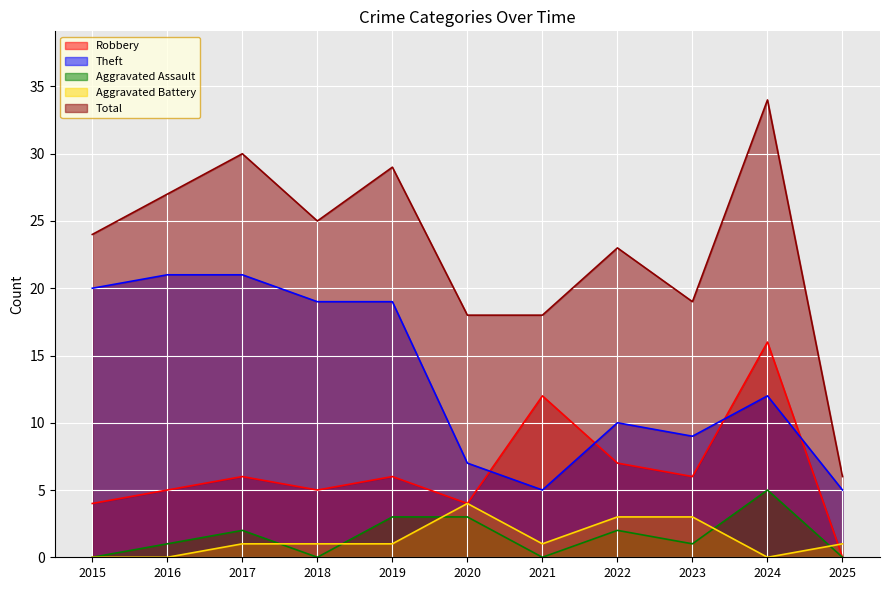

Reading left to right, transcribe all the data shown in this chart.

Robbery: 2015=4	2016=5	2017=6	2018=5	2019=6	2020=4	2021=12	2022=7	2023=6	2024=16	2025=0
Theft: 2015=20	2016=21	2017=21	2018=19	2019=19	2020=7	2021=5	2022=10	2023=9	2024=12	2025=5
Aggravated Assault: 2015=0	2016=1	2017=2	2018=0	2019=3	2020=3	2021=0	2022=2	2023=1	2024=5	2025=0
Aggravated Battery: 2015=0	2016=0	2017=1	2018=1	2019=1	2020=4	2021=1	2022=3	2023=3	2024=0	2025=1
Total: 2015=24	2016=27	2017=30	2018=25	2019=29	2020=18	2021=18	2022=23	2023=19	2024=34	2025=6